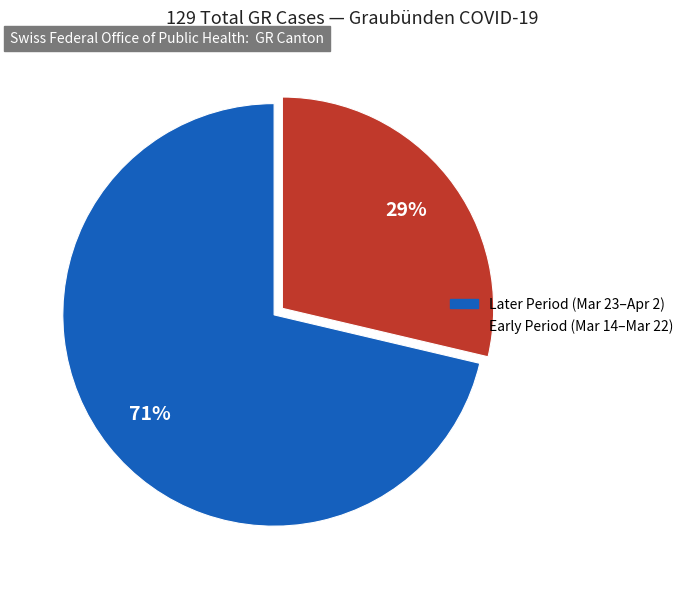

Is there any slice that represents more than half of the pie?

Yes